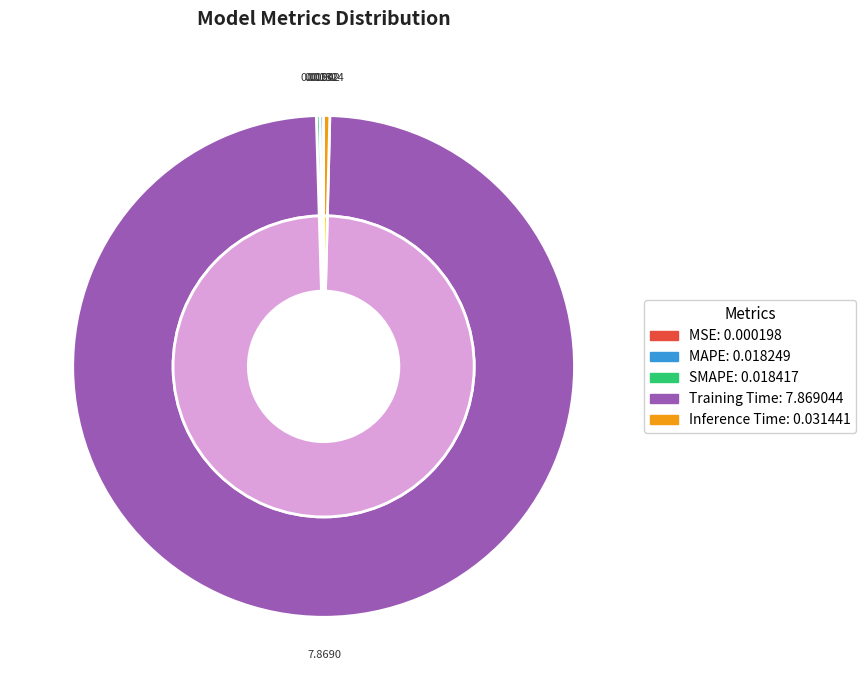

To the nearest percent, what is the average slice percentage?

20%